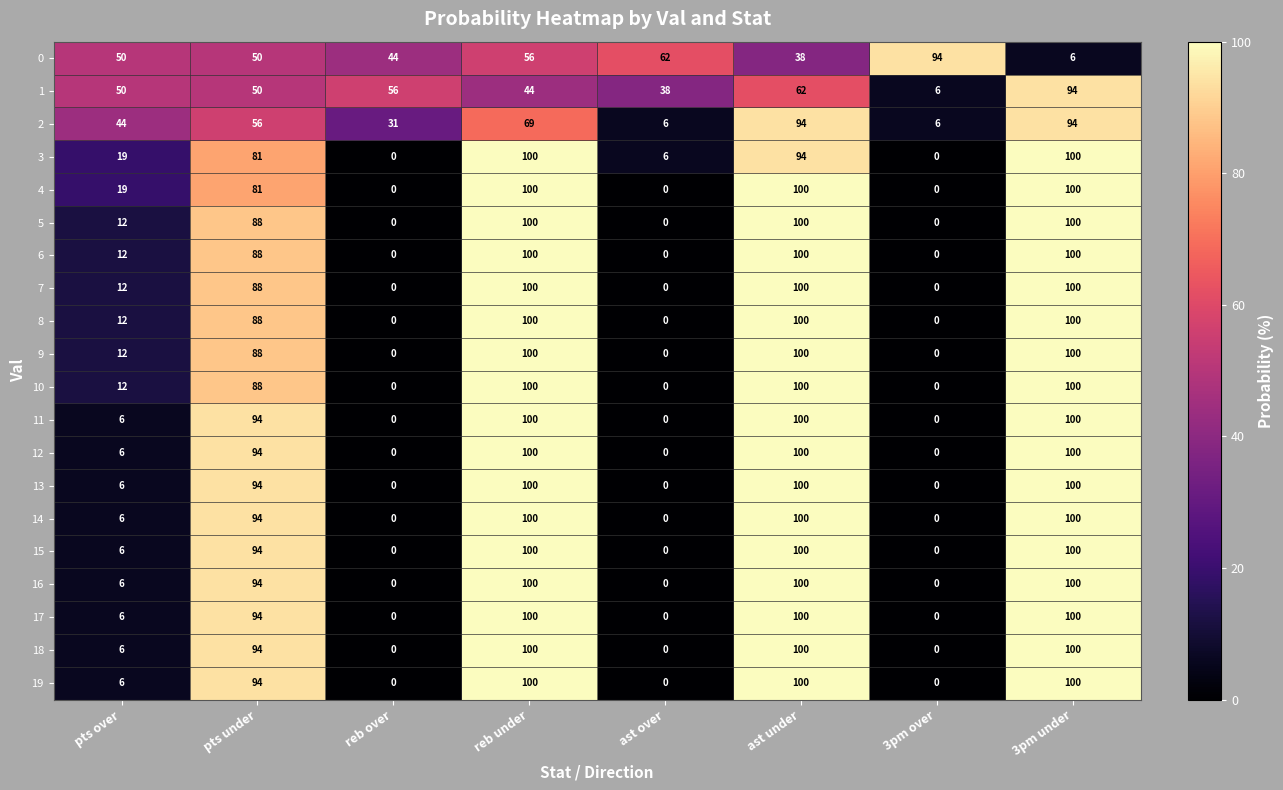

What is the maximum value shown in the chart?

100